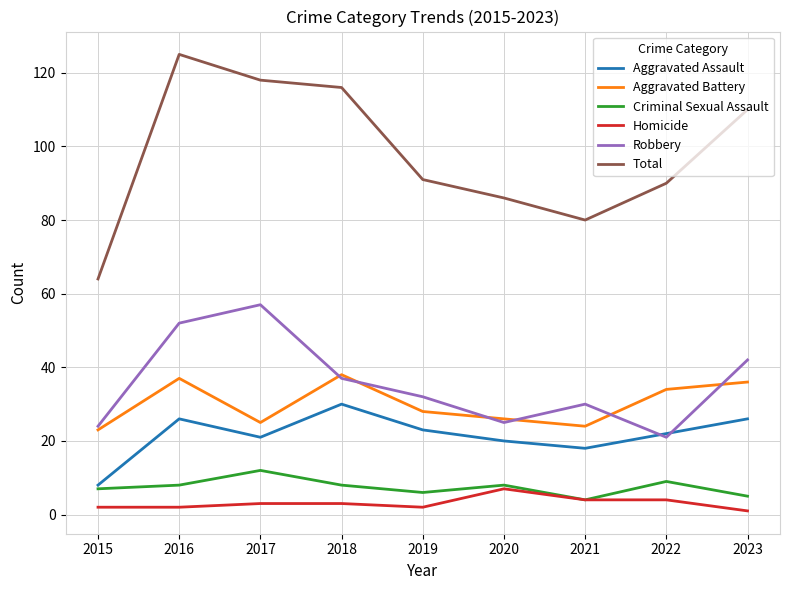

Which series has the largest total across all categories?

Total